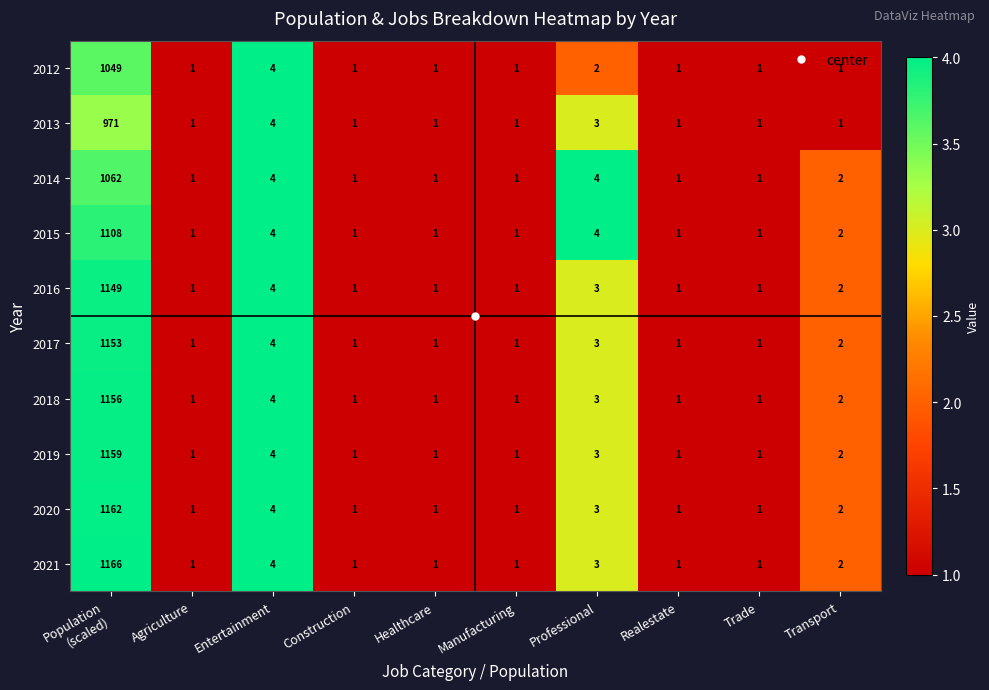

Which series has the largest total across all categories?

2021